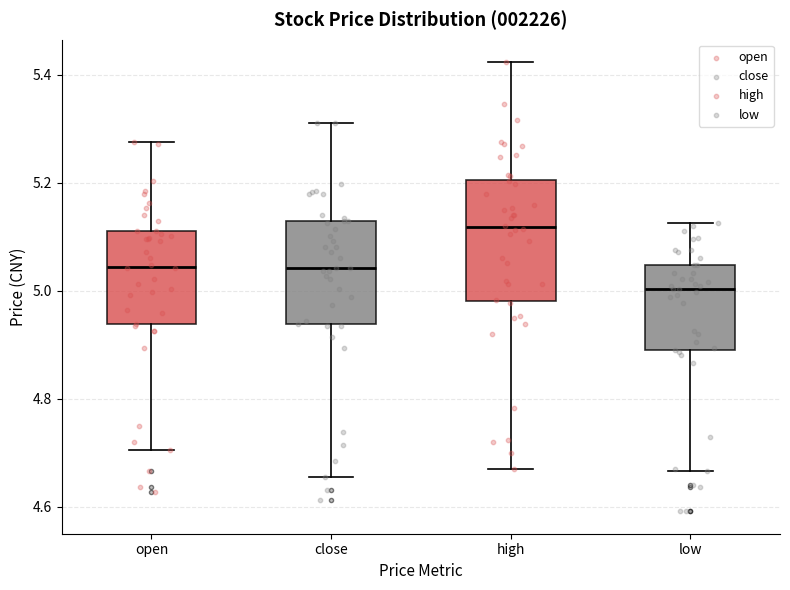

Reading left to right, transcribe this box plot: for each box, give where its median line is, the range the box spans, and where its two whiskers end, as read against the y-axis. The values are not printed on the chart, so give them approximately, as read against the axis.

open: median 5.04, box 4.94 to 5.12, whiskers 4.70 to 5.28
close: median 5.04, box 4.94 to 5.14, whiskers 4.66 to 5.32
high: median 5.12, box 4.98 to 5.20, whiskers 4.68 to 5.42
low: median 5.00, box 4.88 to 5.04, whiskers 4.66 to 5.12